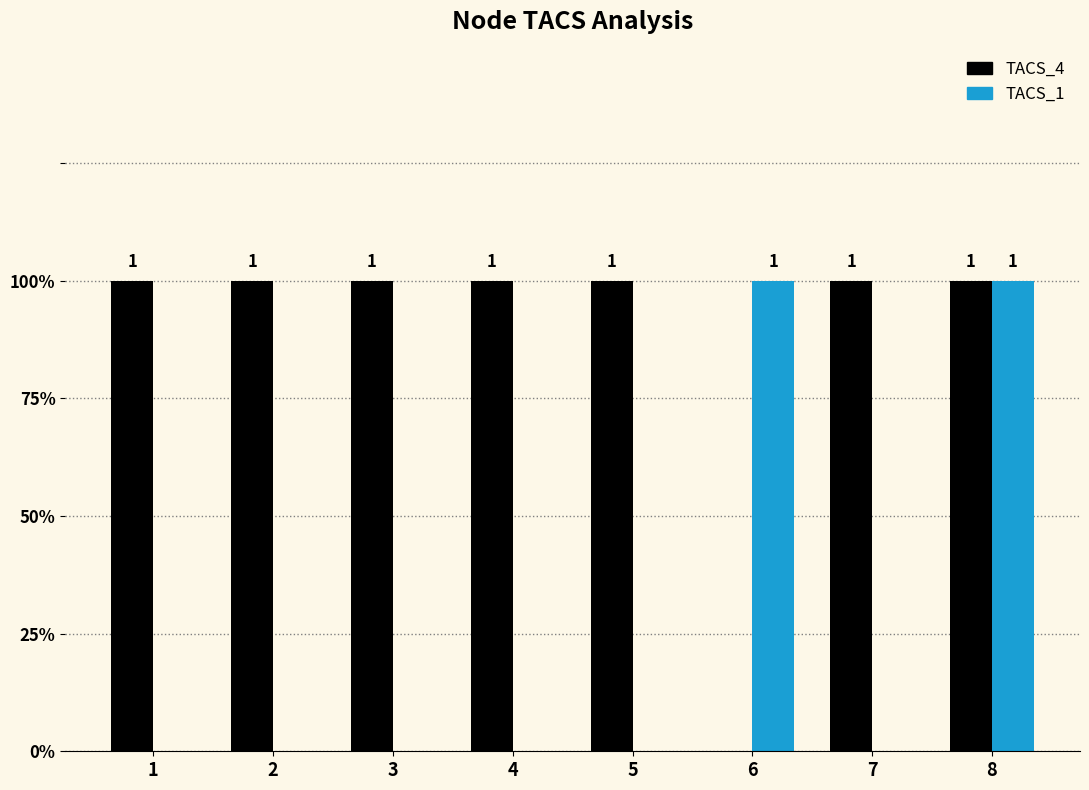

True or false: TACS_4 has a value of 1 at 3.

True